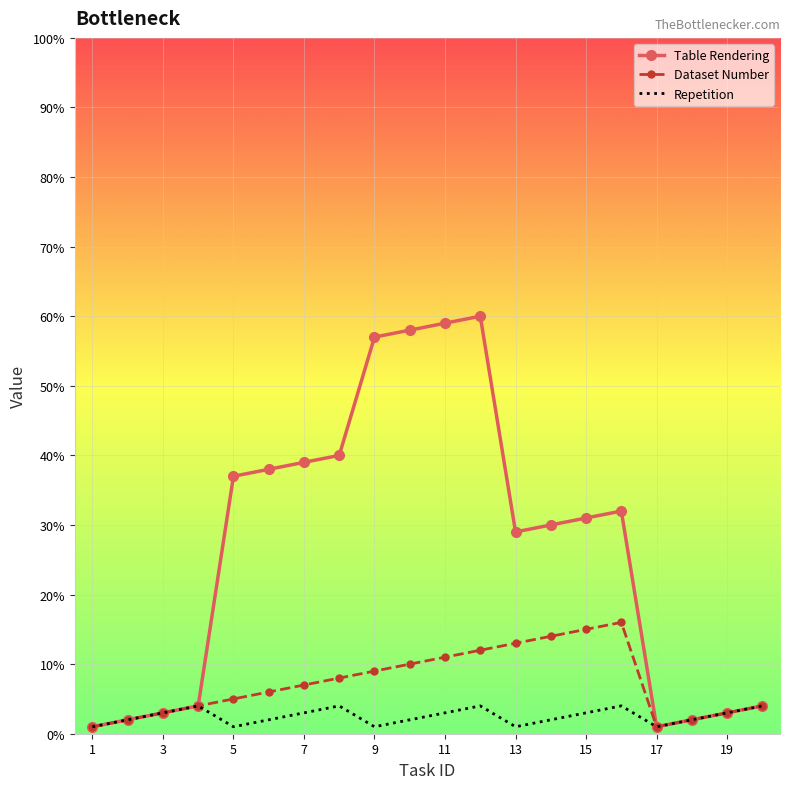

Rank the series by their average value, from highest to lowest.

Table Rendering, Dataset Number, Repetition